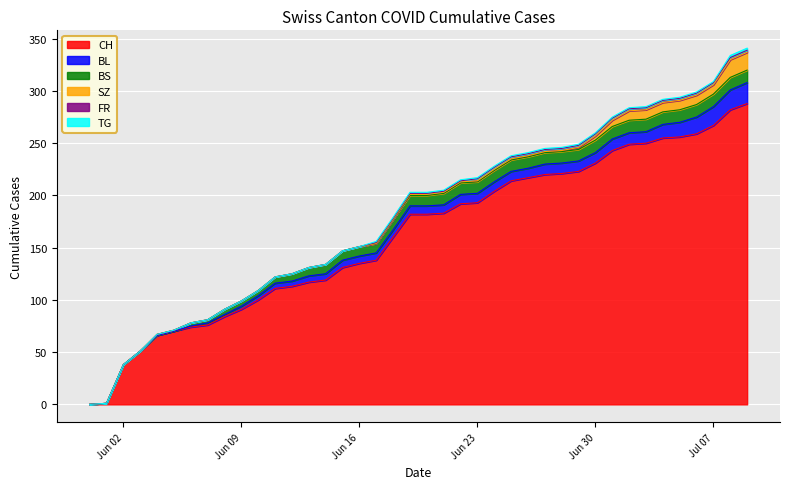

Reading right to left, what are all the values shown in this chart?

CH: 288	282	267	259	256	255	250	249	243	231	223	221	220	217	214	204	193	192	183	182	182	160	138	135	131	119	117	113	111	100	91	84	76	74	70	66	51	38	1	0
BL: 20	19	18	16	14	13	11	11	11	10	10	10	10	9	9	9	9	9	8	8	8	7	7	7	7	6	6	5	5	4	3	2	2	1	0	0	0	0	0	0
BS: 12	12	12	12	12	12	12	12	12	12	11	11	11	11	11	11	11	11	11	10	10	10	9	9	9	9	8	7	6	5	5	5	3	3	1	1	0	0	0	0
SZ: 17	17	9	9	9	9	9	9	6	4	2	1	1	1	1	1	1	1	1	1	1	0	0	0	0	0	0	0	0	0	0	0	0	0	0	0	0	0	0	0
FR: 2	2	2	2	2	2	2	2	2	2	2	2	2	2	2	2	2	1	1	1	1	1	1	0	0	0	0	0	0	0	0	0	0	0	0	0	0	0	0	0
TG: 2	2	1	1	1	1	1	1	1	1	1	1	1	1	1	1	1	1	1	1	1	1	1	0	0	0	0	0	0	0	0	0	0	0	0	0	0	0	0	0